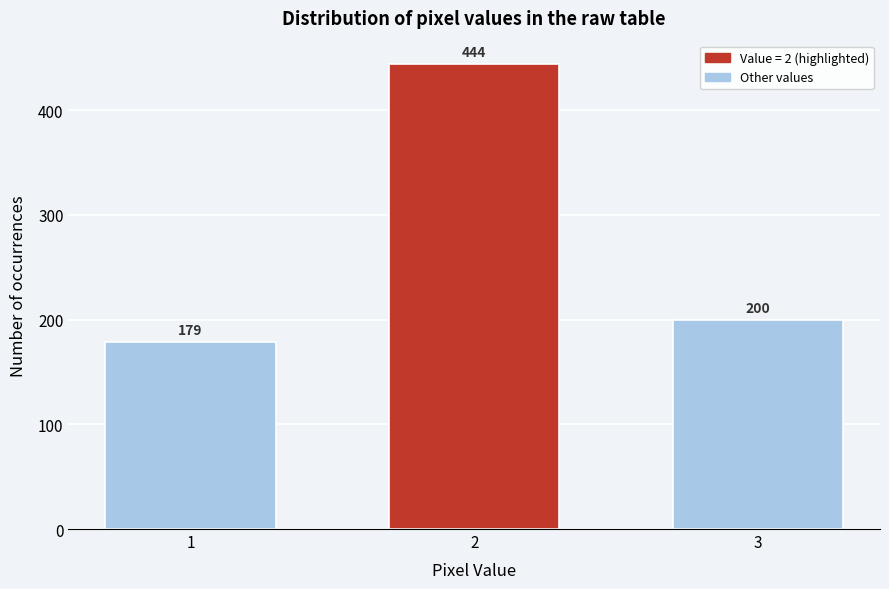

Reading left to right, what are all the values shown in this chart?

179	444	200